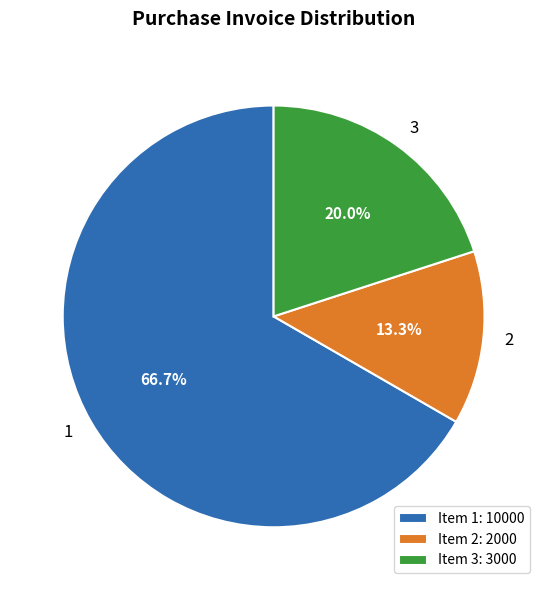

Which category has the smallest portion of the pie?

Item 2: 2000